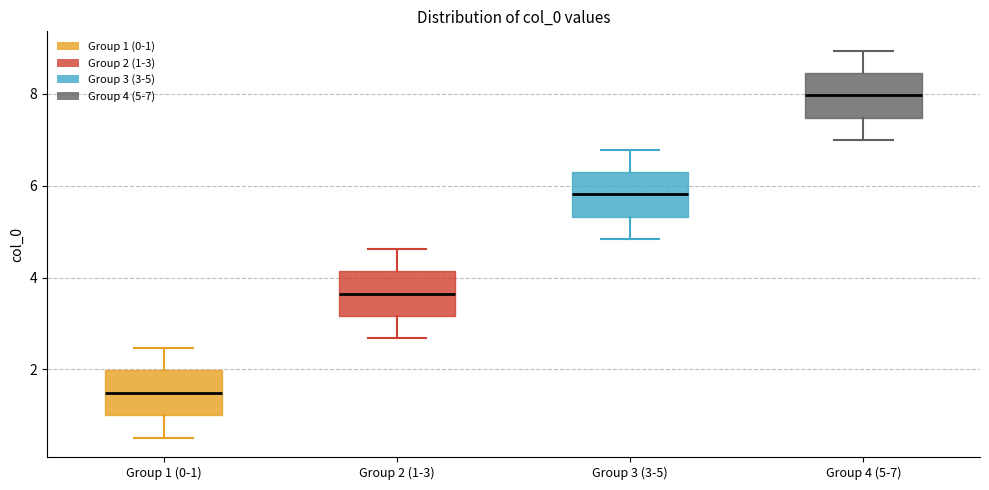

Reading left to right, read every box against the y-axis: the position of its median line, the range the box covers, and the ends of its whiskers. The values are not printed on the chart, so give them approximately, as read against the axis.

Group 1 (0-1): median 1.4, box 1.0 to 2.0, whiskers 0.6 to 2.4
Group 2 (1-3): median 3.6, box 3.2 to 4.2, whiskers 2.6 to 4.6
Group 3 (3-5): median 5.8, box 5.4 to 6.2, whiskers 4.8 to 6.8
Group 4 (5-7): median 8.0, box 7.4 to 8.4, whiskers 7.0 to 9.0